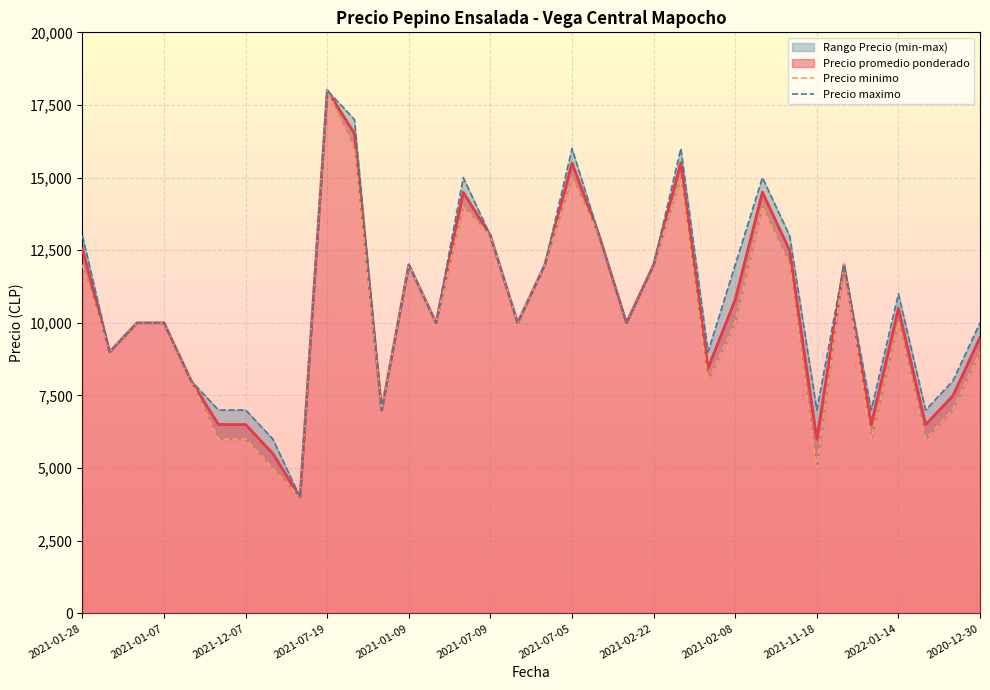

Count the number of categories in the chart.

34